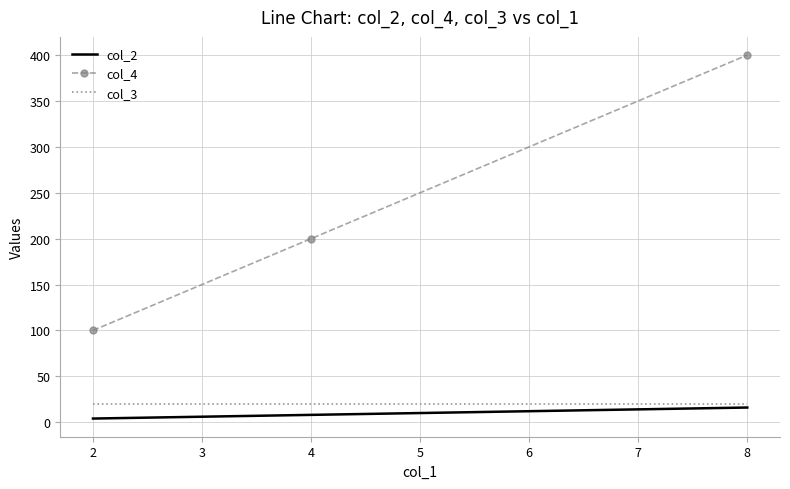

What is the maximum value shown in the chart?

400